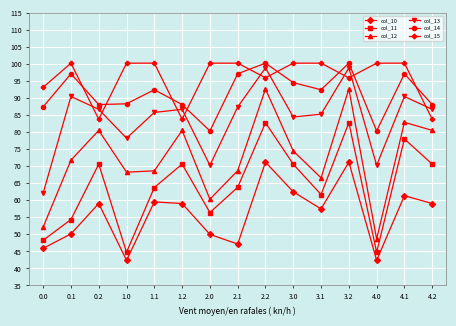

How many interior local peaks does the col_10 series have?

5